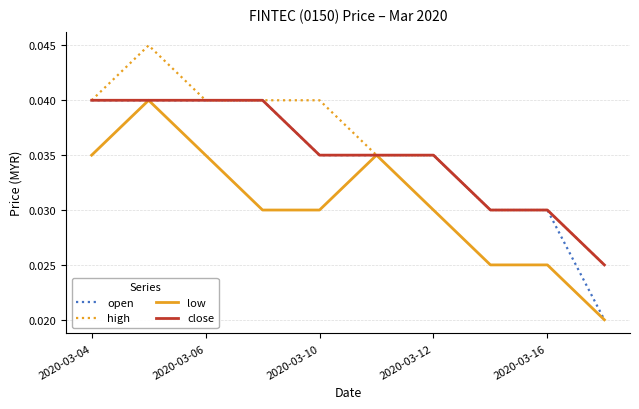

Is this an area chart (filled region under the line)?

No